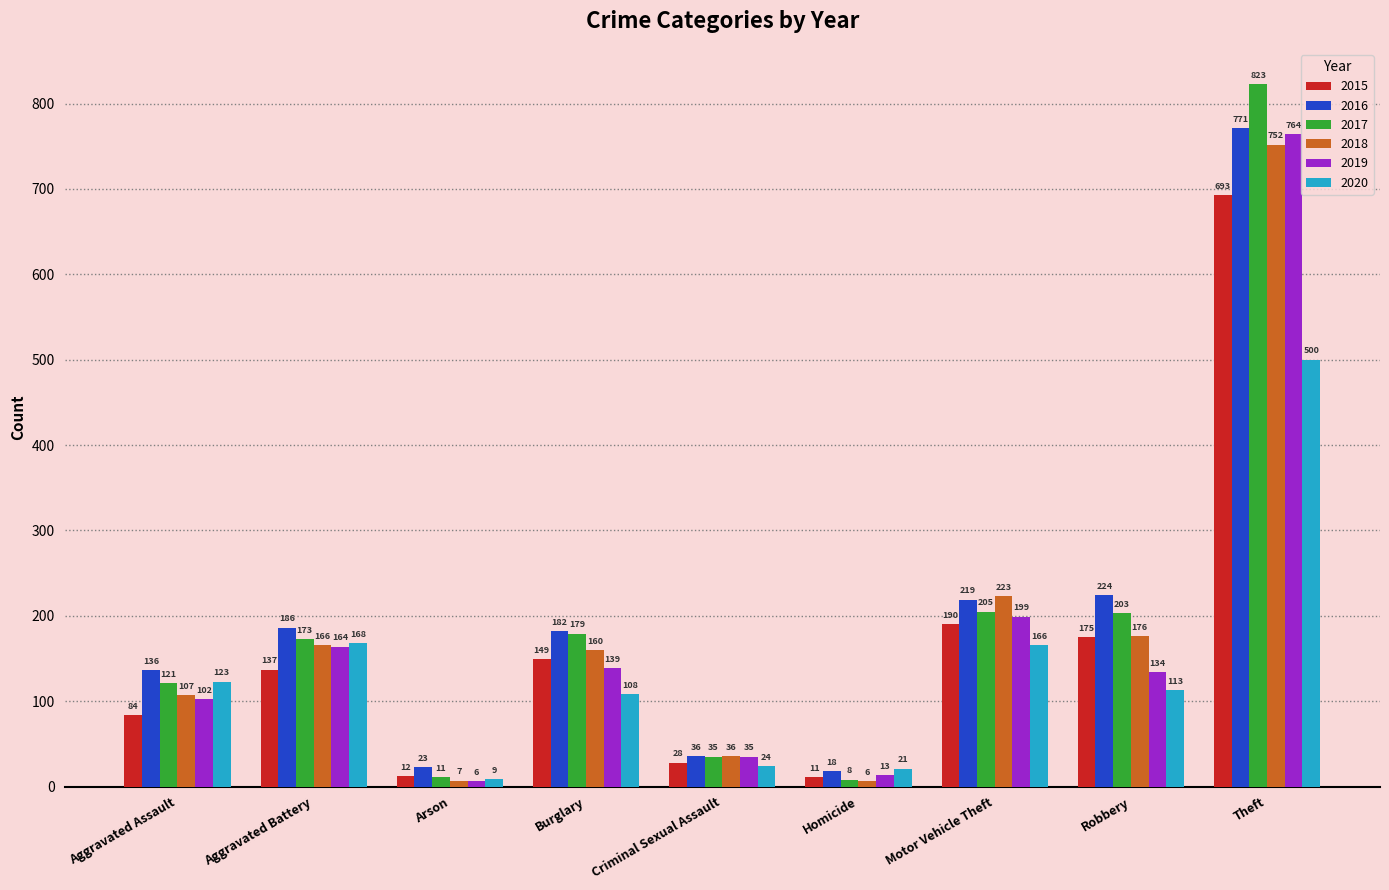

At how many categories does at least one series exceed 55?

6